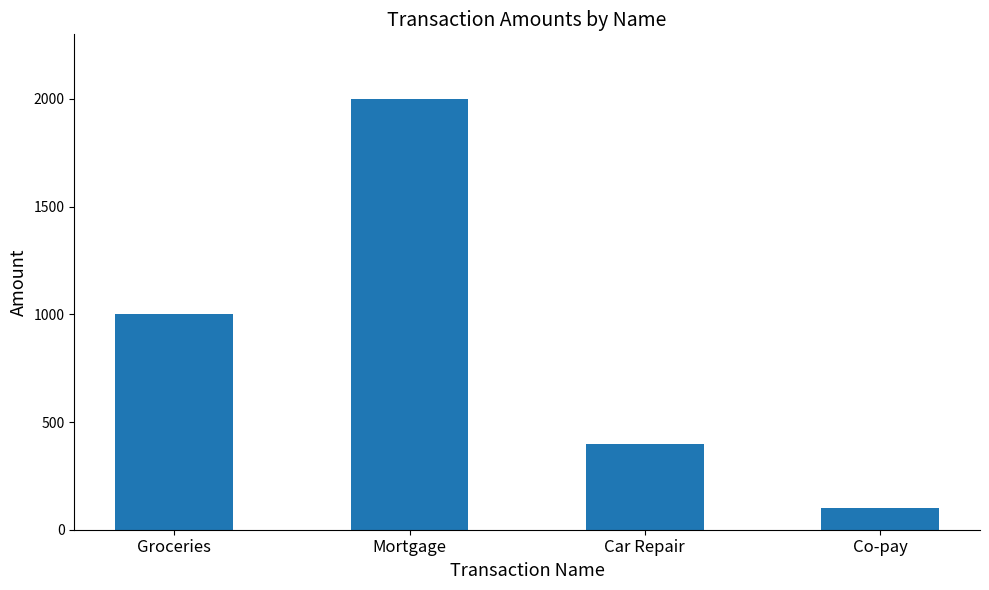

Does the chart contain any negative values?

No